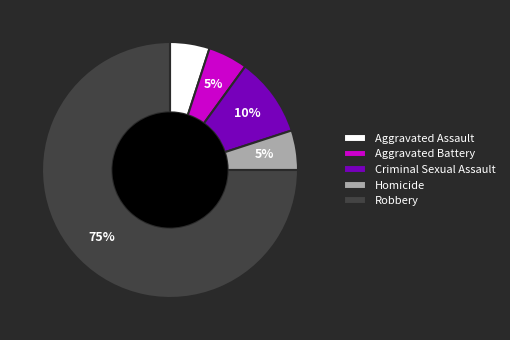

To the nearest percent, what is the average slice percentage?

20%